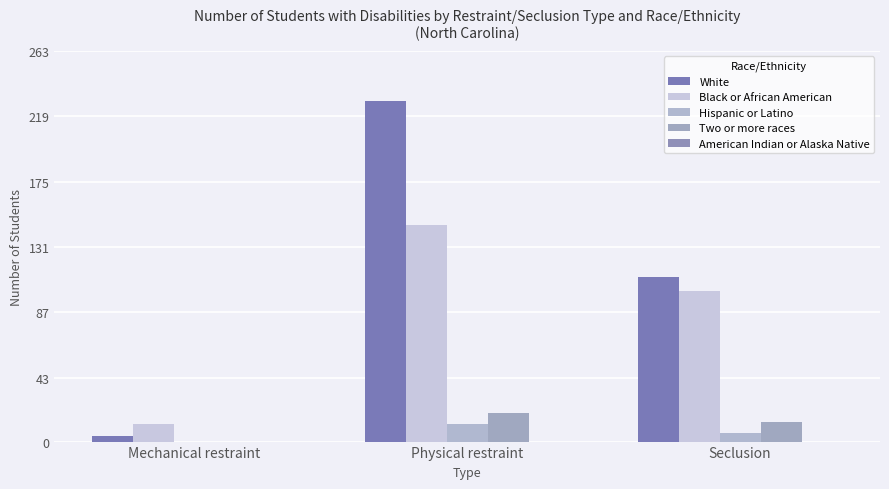

What is the sum of the Two or more races values at Seclusion and Mechanical restraint?

13